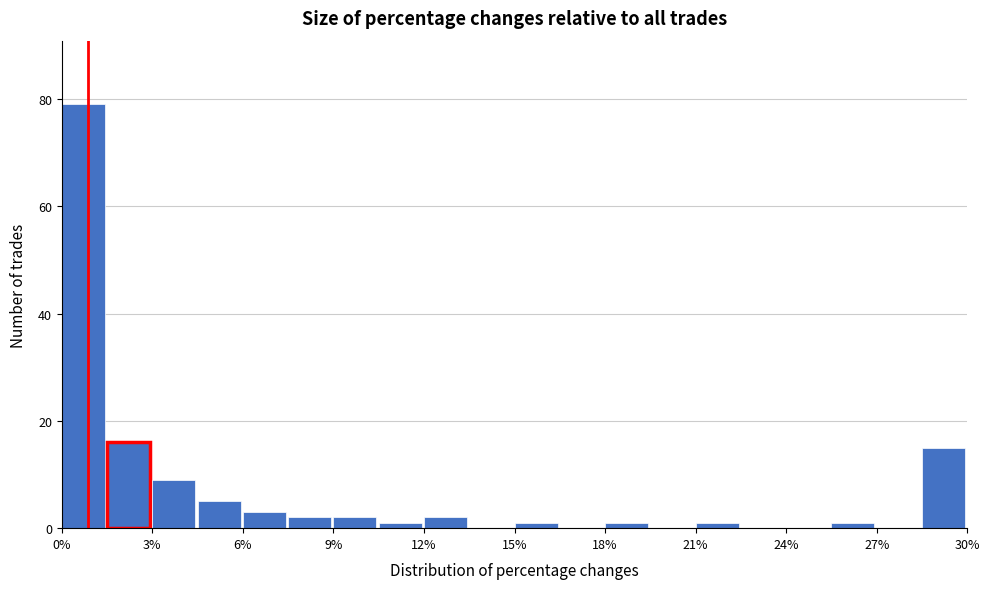

Around what value on the x-axis is the tallest bar? Give the approximate position of its centre, as read against the axis.

0.5